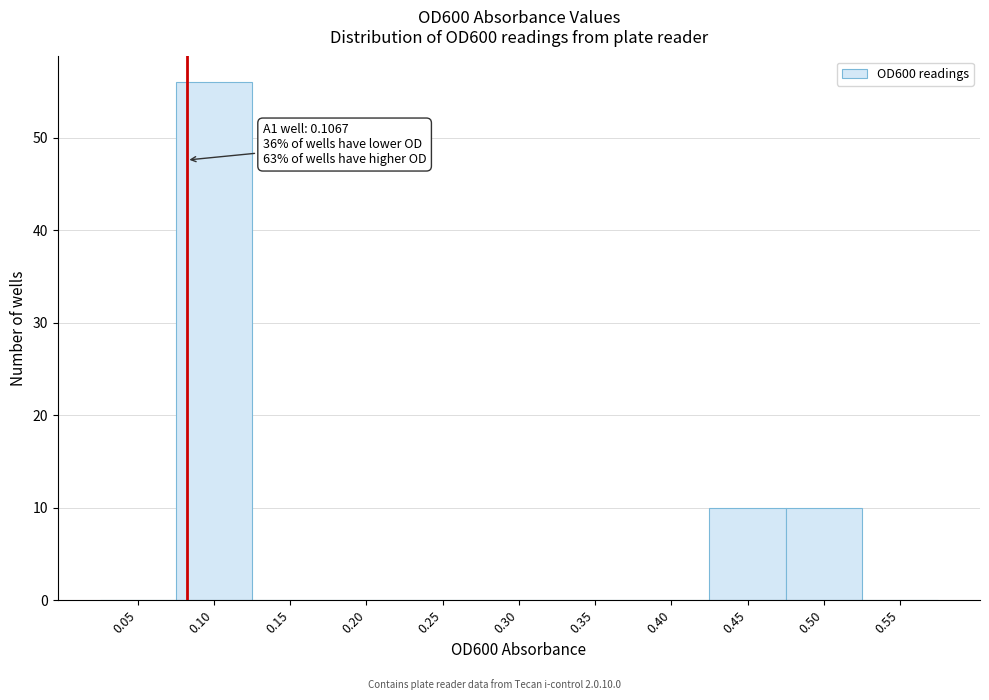

Reading left to right, extract all data points from this chart.

0.05=0	0.10=56	0.15=0	0.20=0	0.25=0	0.30=0	0.35=0	0.40=0	0.45=10	0.50=10	0.55=0